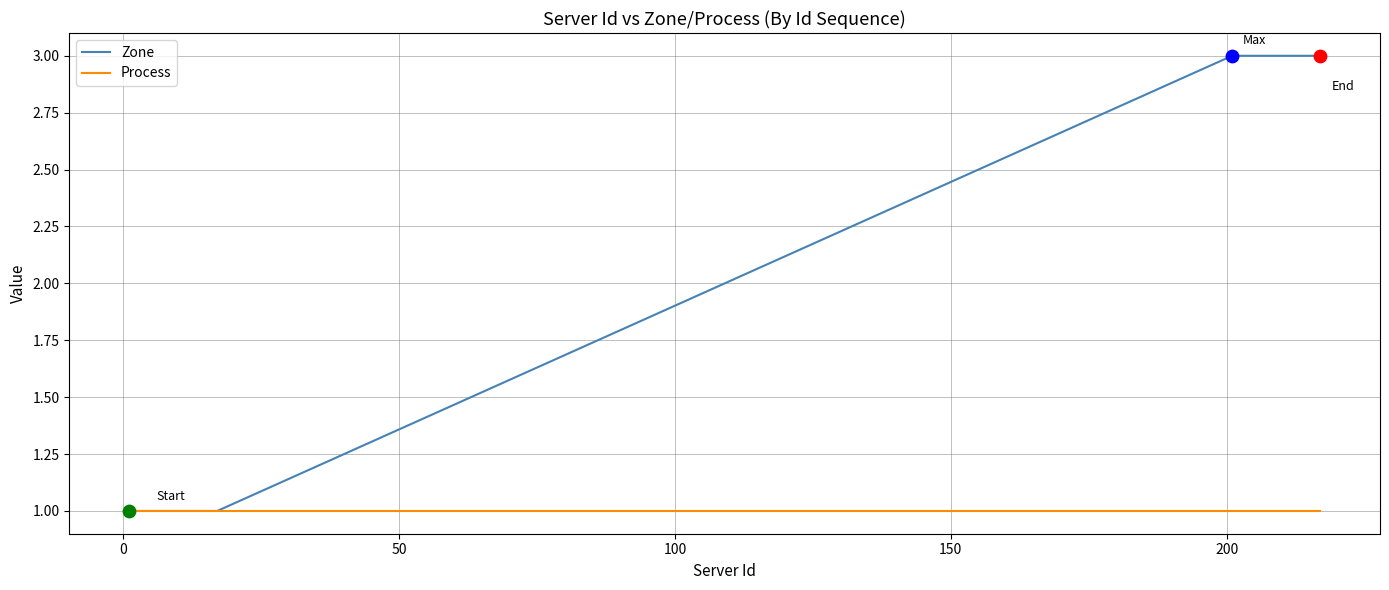

Which series has the widest spread of values?

Zone